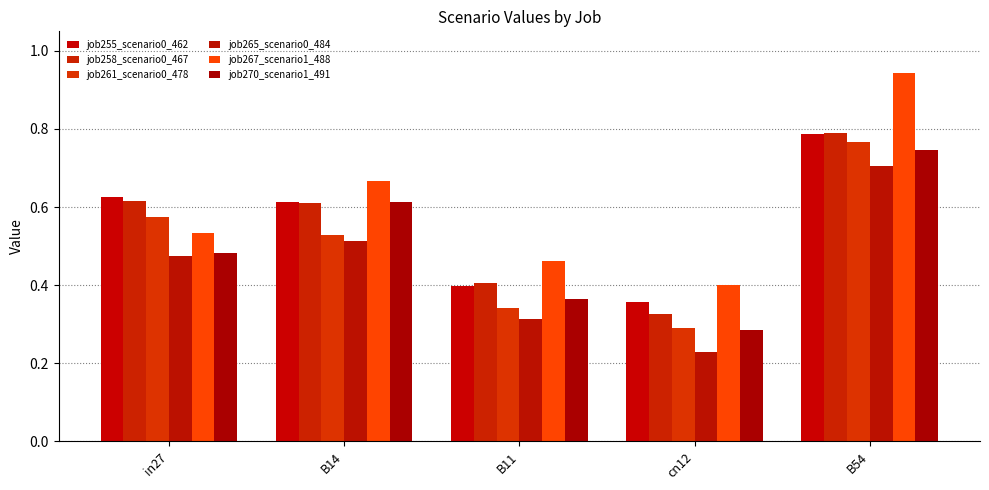

What is the minimum value shown in the chart?

0.2